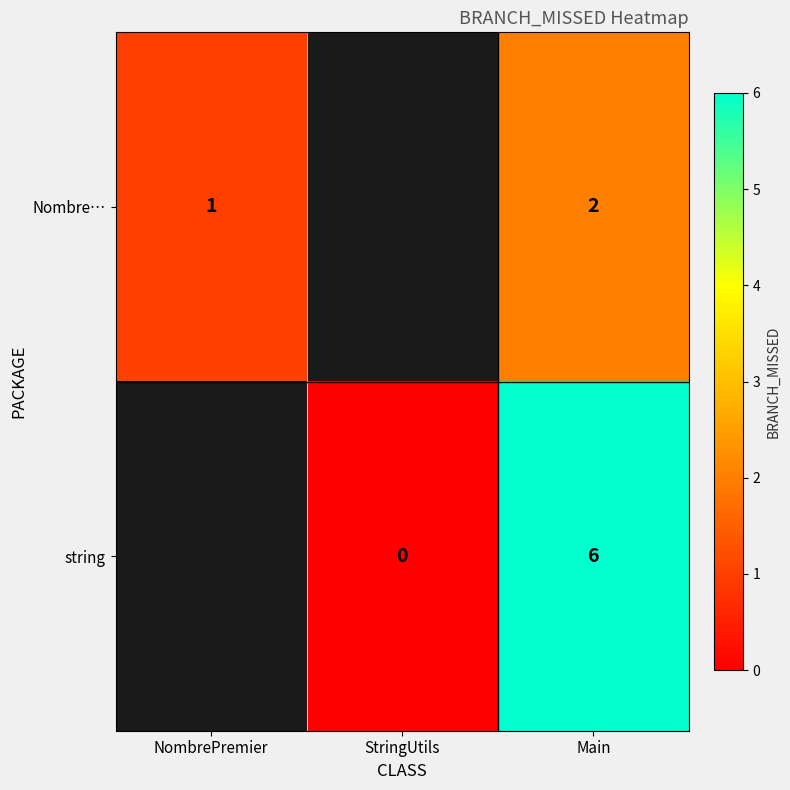

Which has a higher value, NombrePremier or Main?

Main